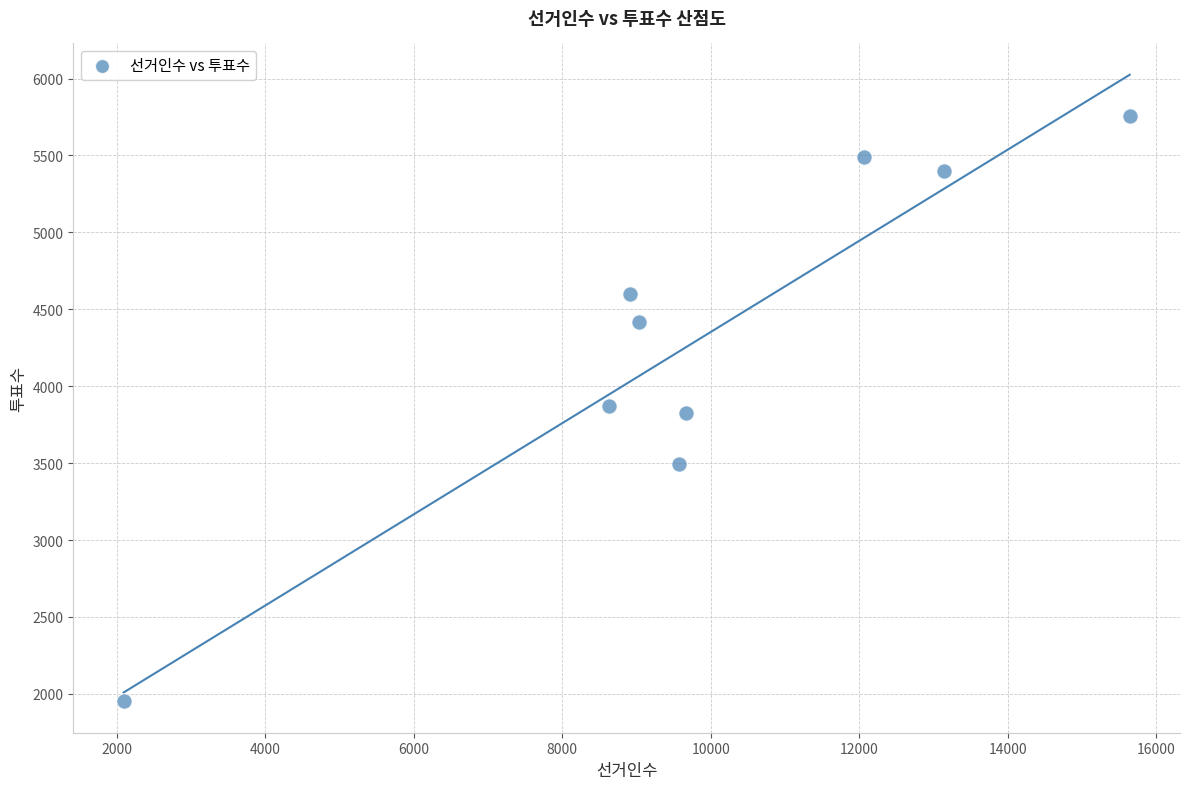

What is the average Y value?

4312